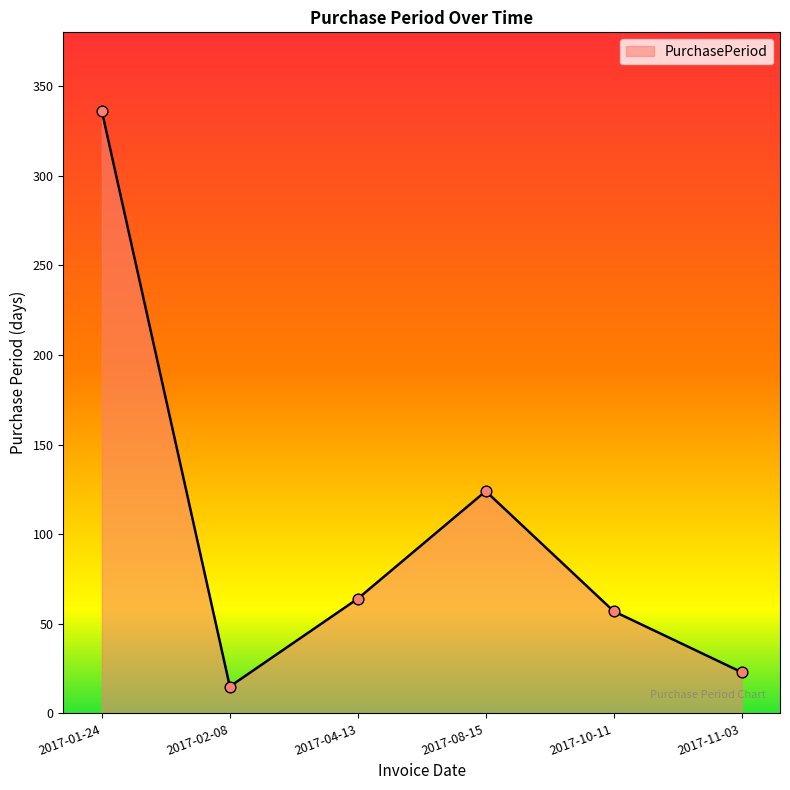

What is the change in value from 2017-08-15 to 2017-10-11?

-67